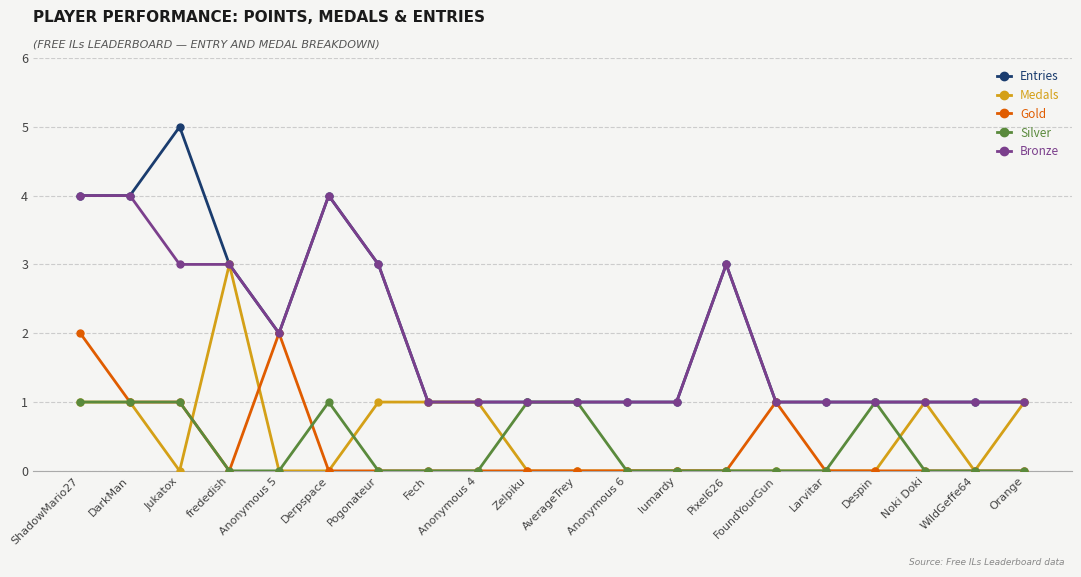

What is the label of the 18th point from the right?

Jukatox